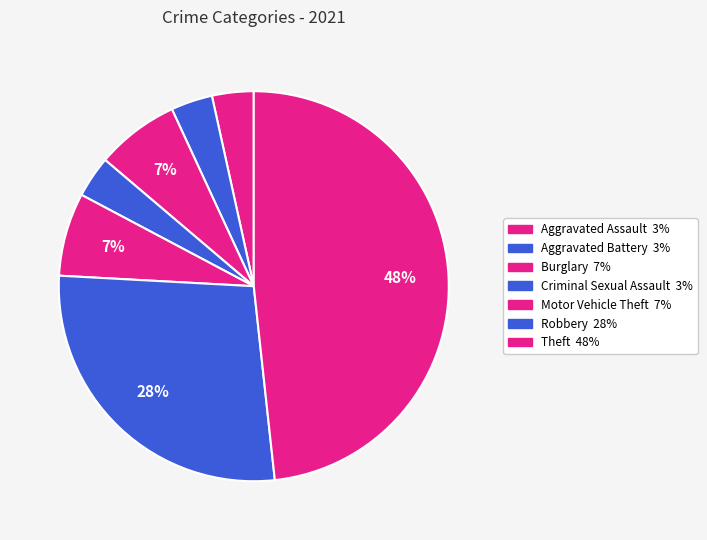

To the nearest percent, what portion does Burglary represent?

7%